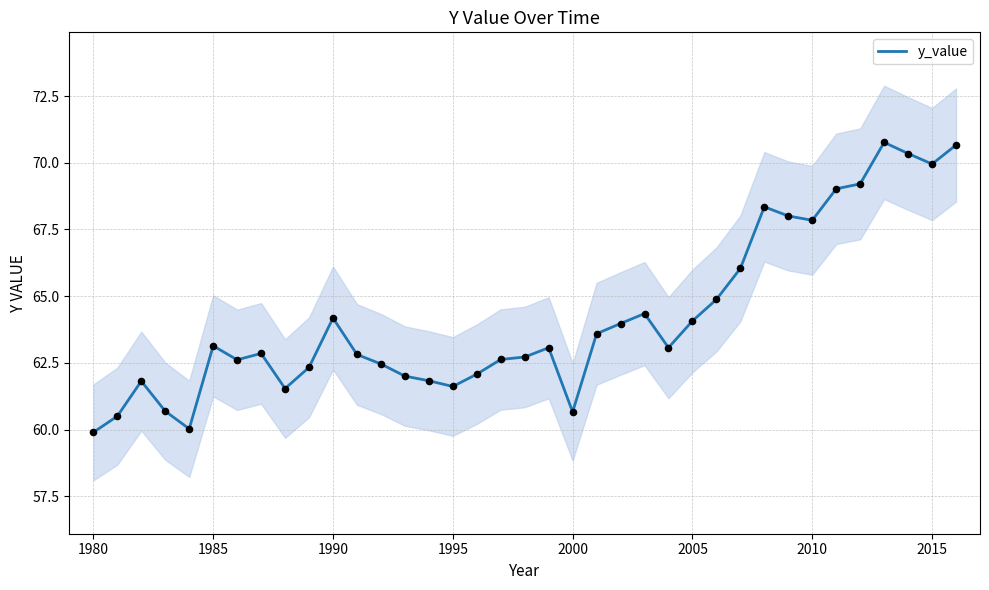

What is the lowest value of the y_value series?

59.9